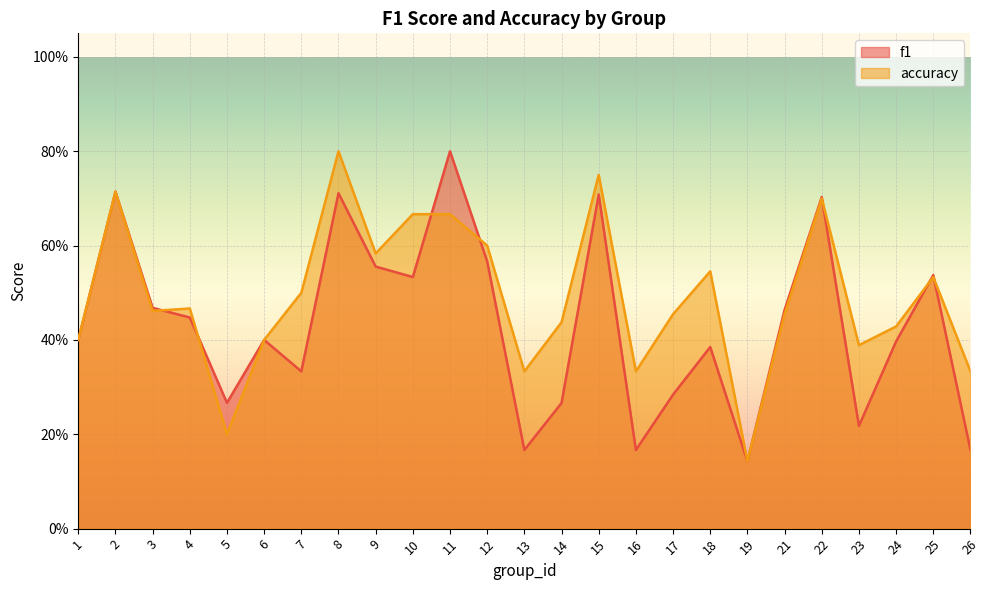

Where do accuracy and f1 first cross each other?

3 and 4